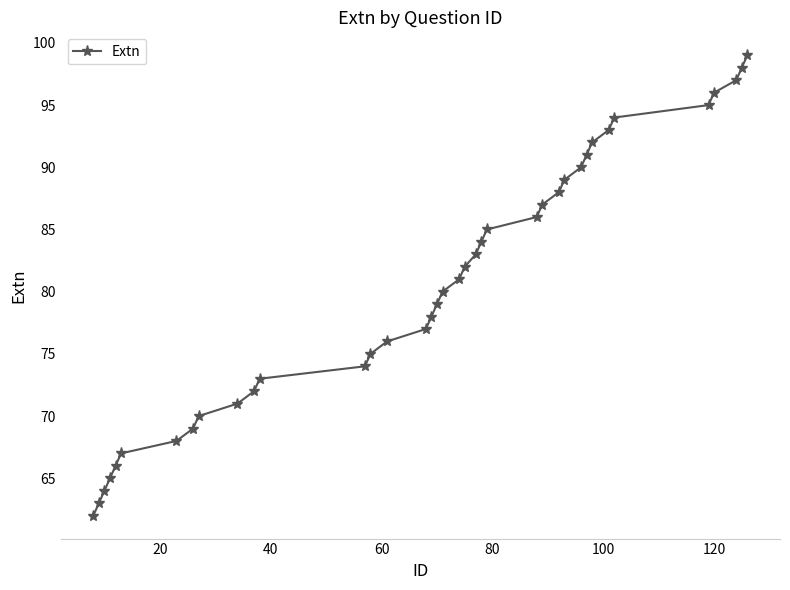

What is the maximum value shown in the chart?

99